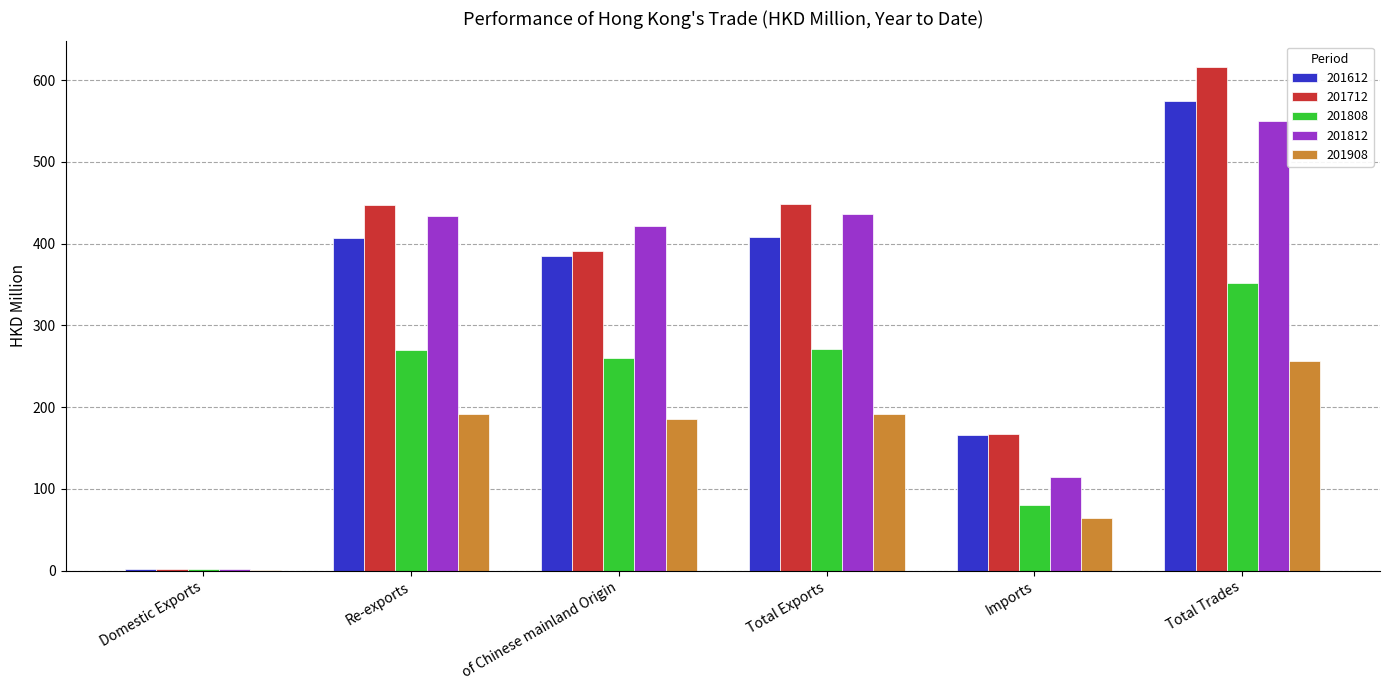

What is the sum of all 201908 values?

890.0